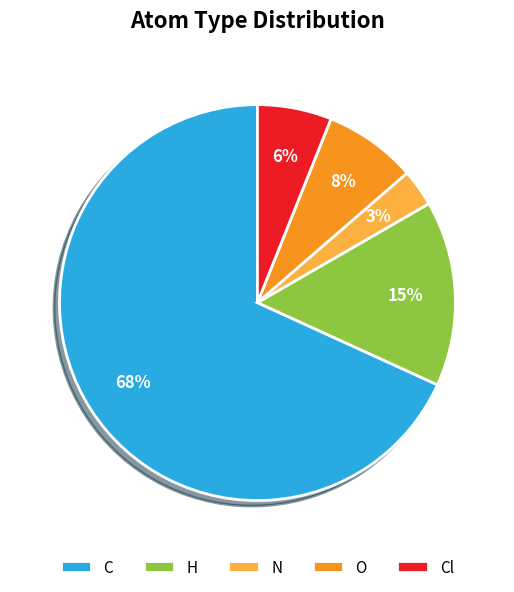

To the nearest percent, what portion does Cl represent?

6%